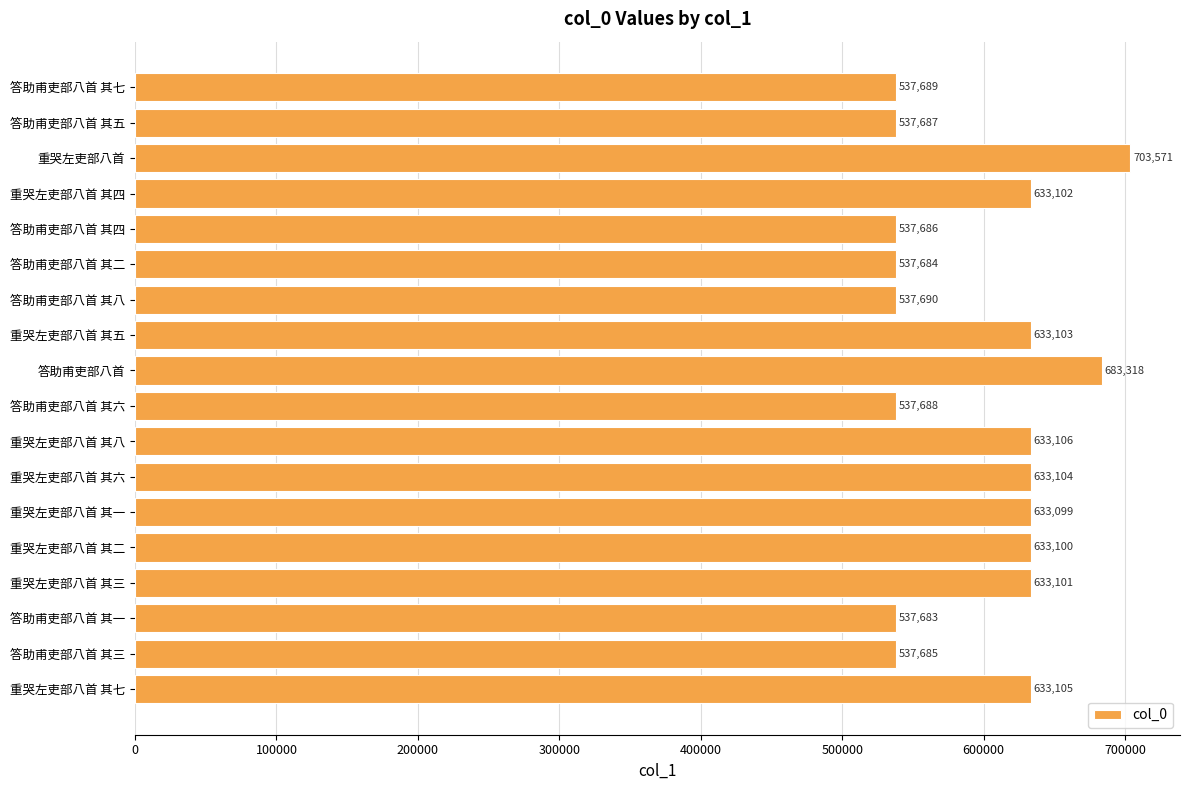

Is it true that the value at 答助甫吏部八首 其一 is 941558?

False